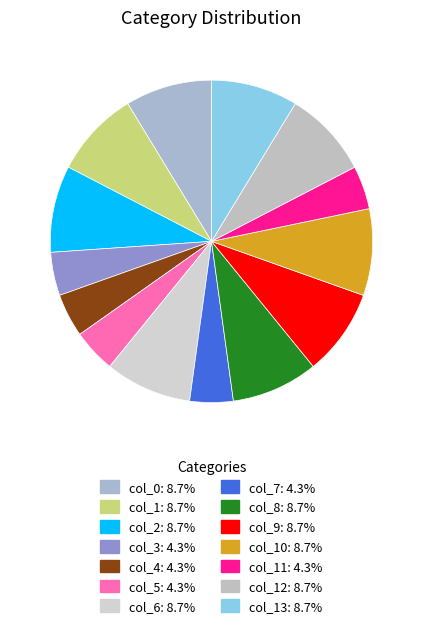

Is there any slice that represents more than half of the pie?

No